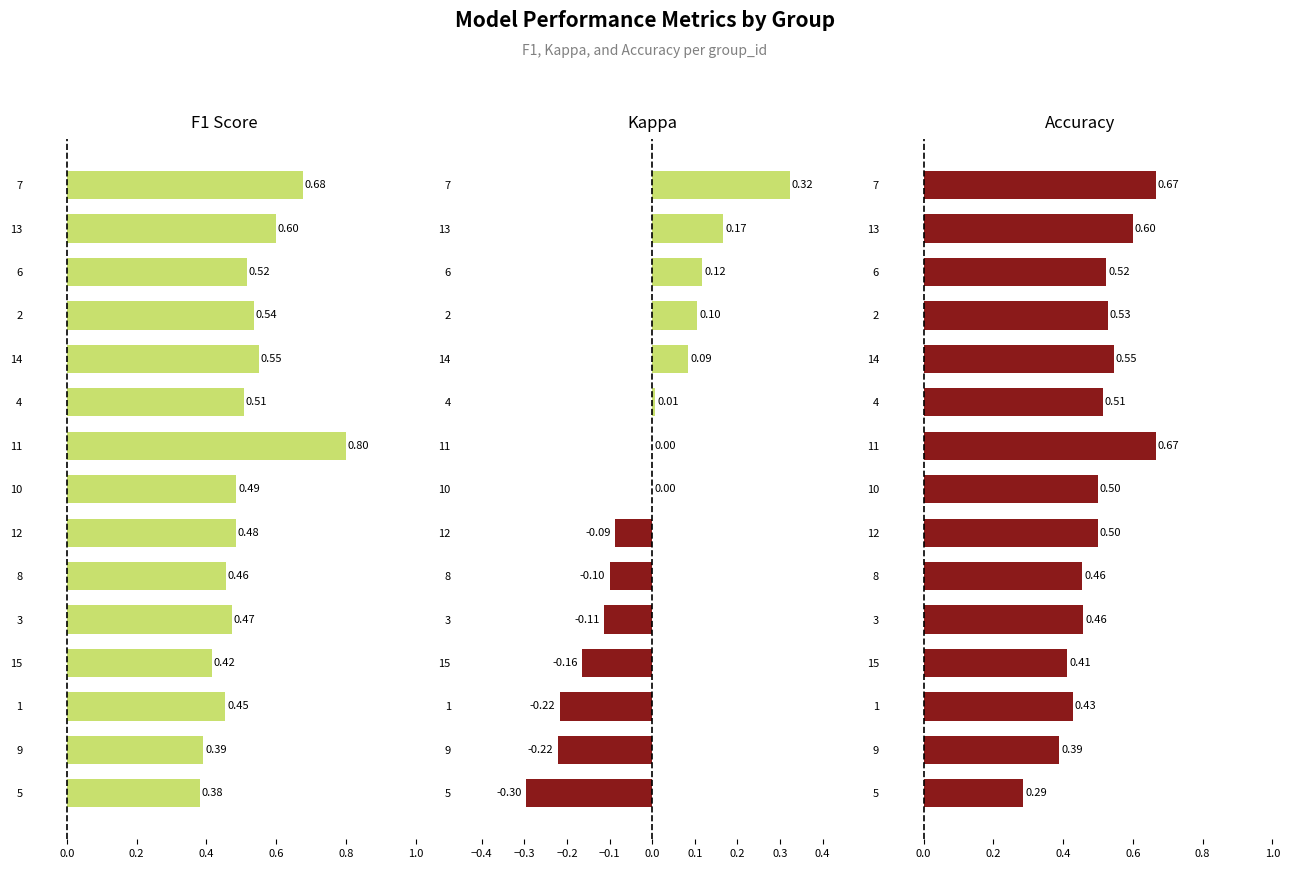

How many data points does each series have?

15